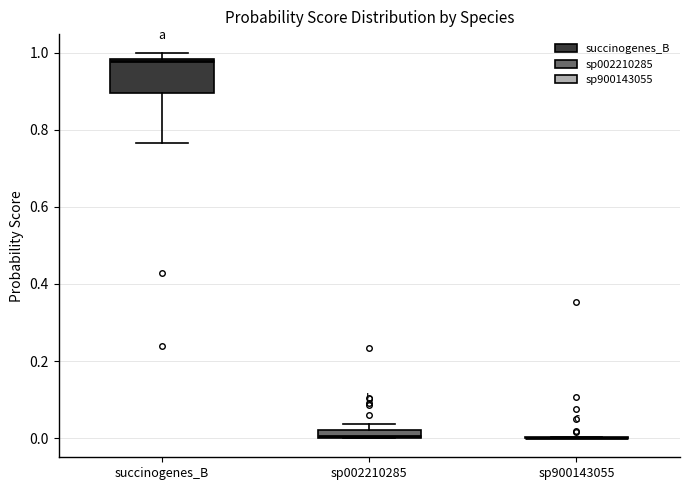

Which box is the tallest, from its lower edge to its upper edge?

succinogenes_B